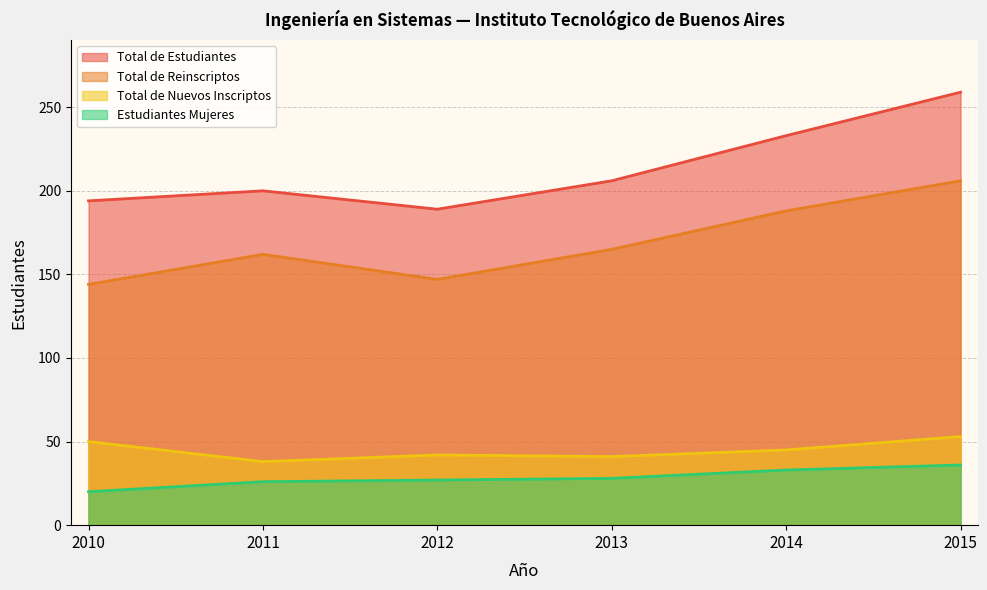

Is the value of Total de Nuevos Inscriptos at 2014 greater than the value of Total de Estudiantes at 2015?

No